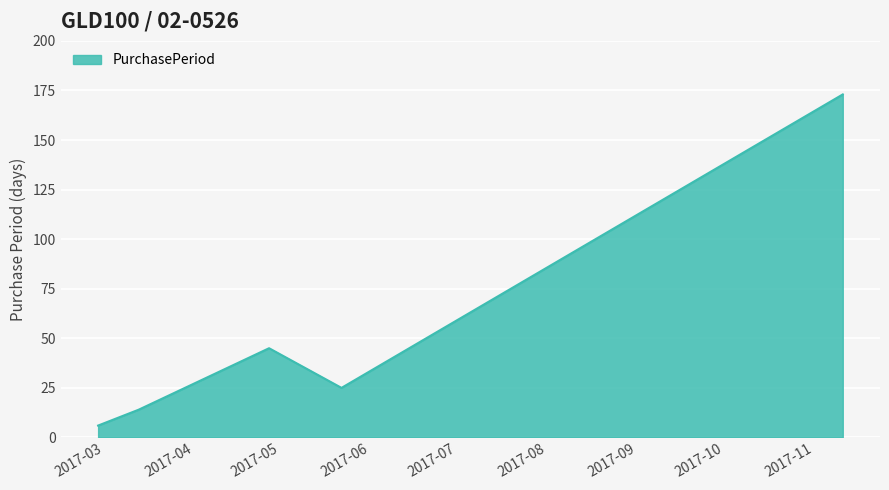

What is the difference between the maximum and minimum values?

167